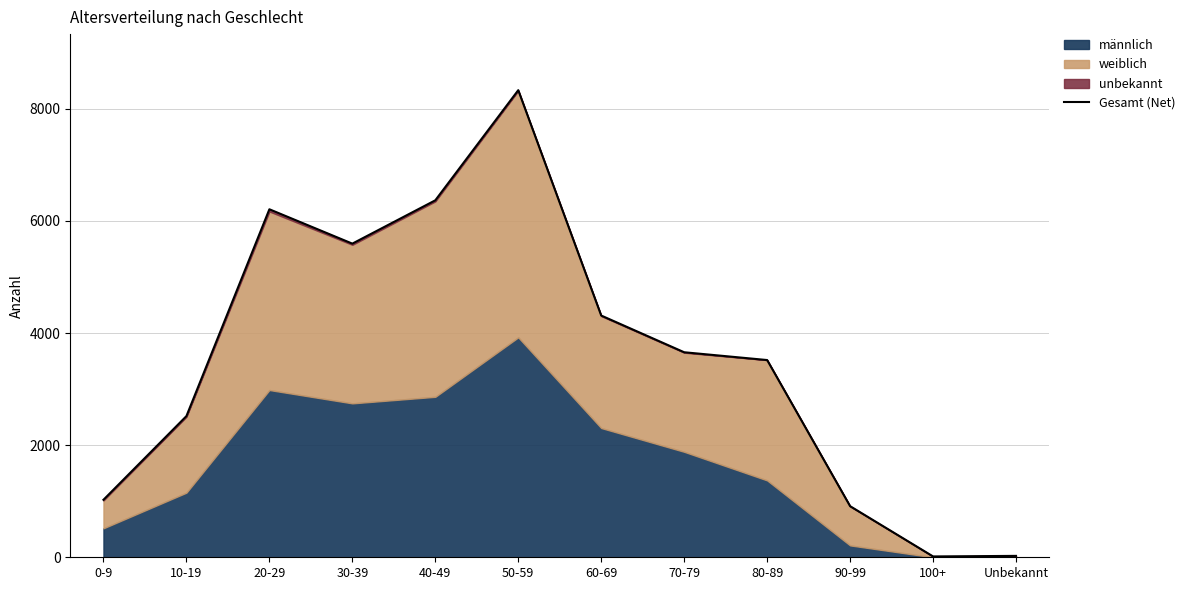

Reading left to right, what are all the values shown in this chart?

1026	2519	6209	5596	6369	8334	4313	3658	3519	912	15	25